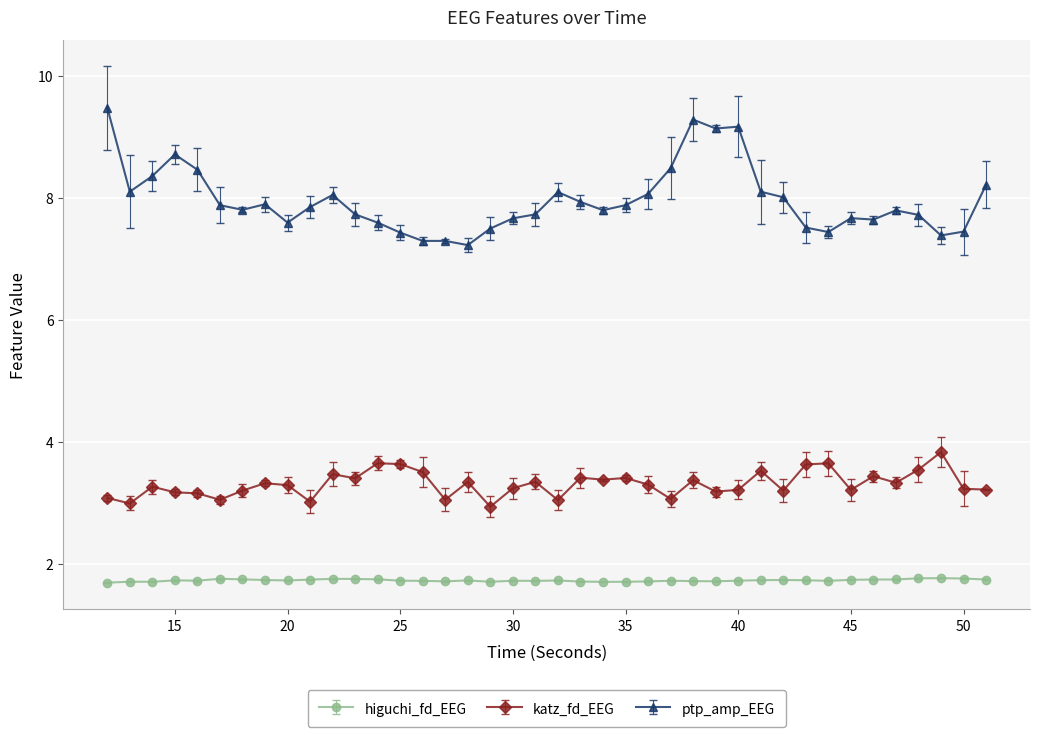

Which series has the largest total across all categories?

ptp_amp_EEG